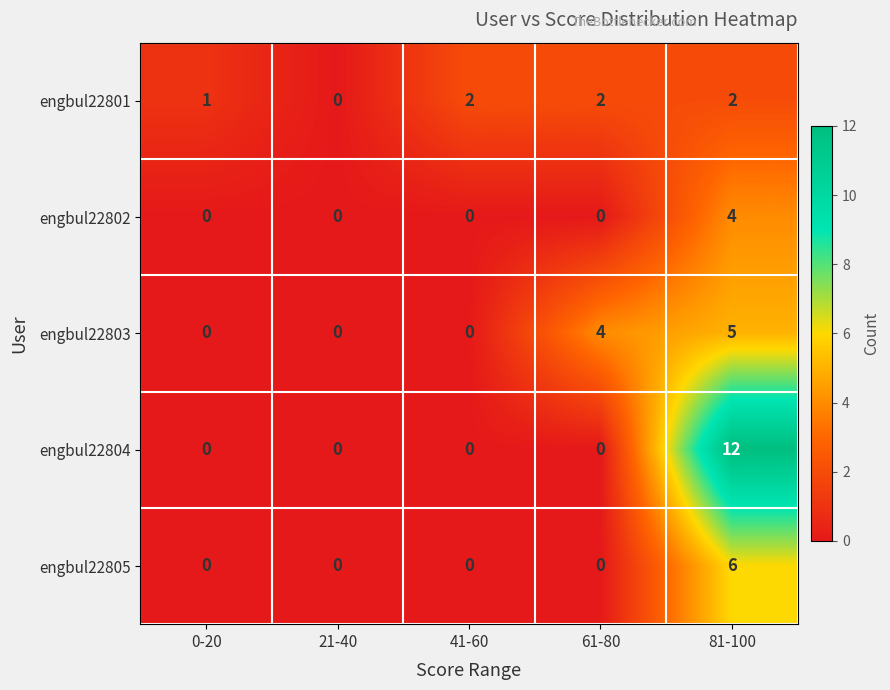

Reading left to right, transcribe all the data shown in this chart.

engbul22801: 1	0	2	2	2
engbul22802: 0	0	0	0	4
engbul22803: 0	0	0	4	5
engbul22804: 0	0	0	0	12
engbul22805: 0	0	0	0	6